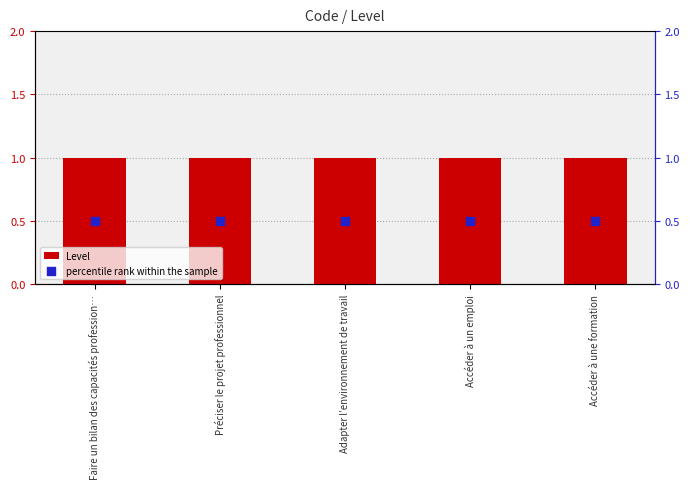

At how many categories does at least one series exceed 0?

5